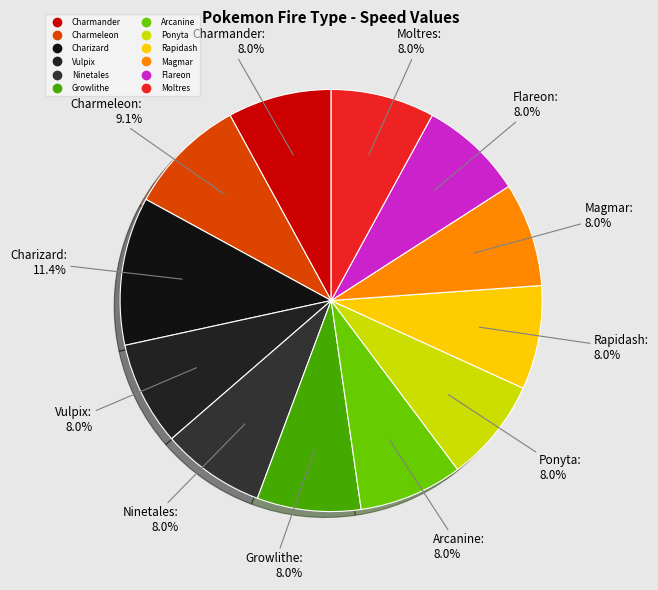

What is the total percentage of Ponyta and Charizard?

19.3%